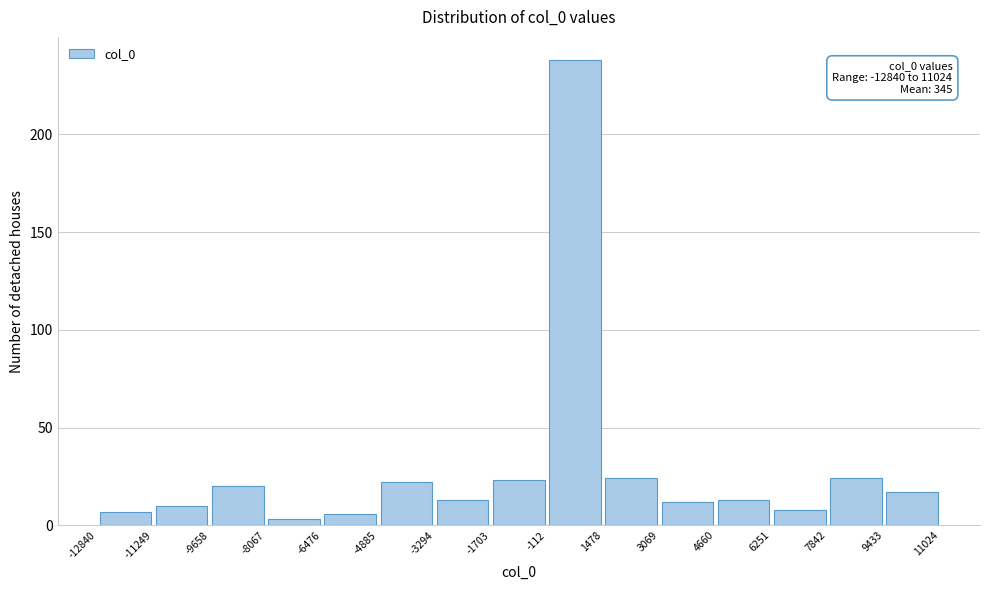

Which range on the x-axis has the tallest bar?

-112 to 1478